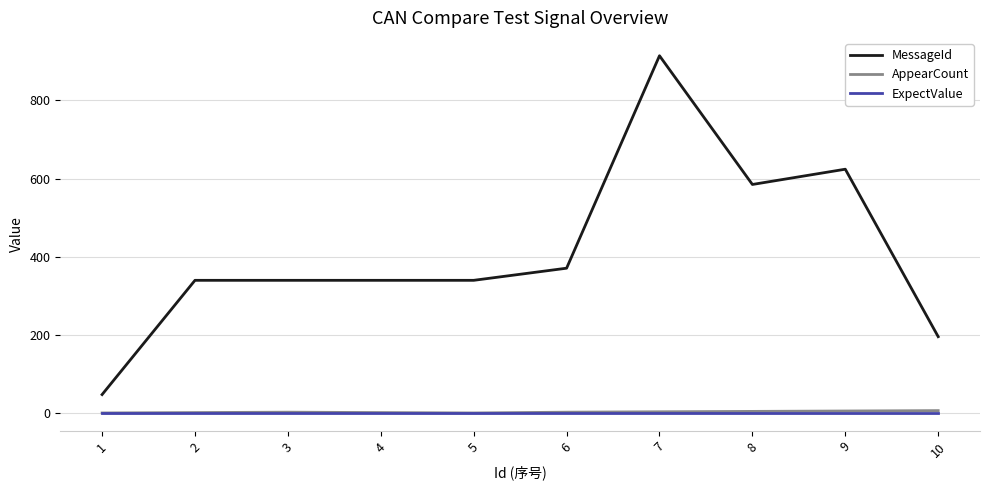

What is the sum of all MessageId values?

4098